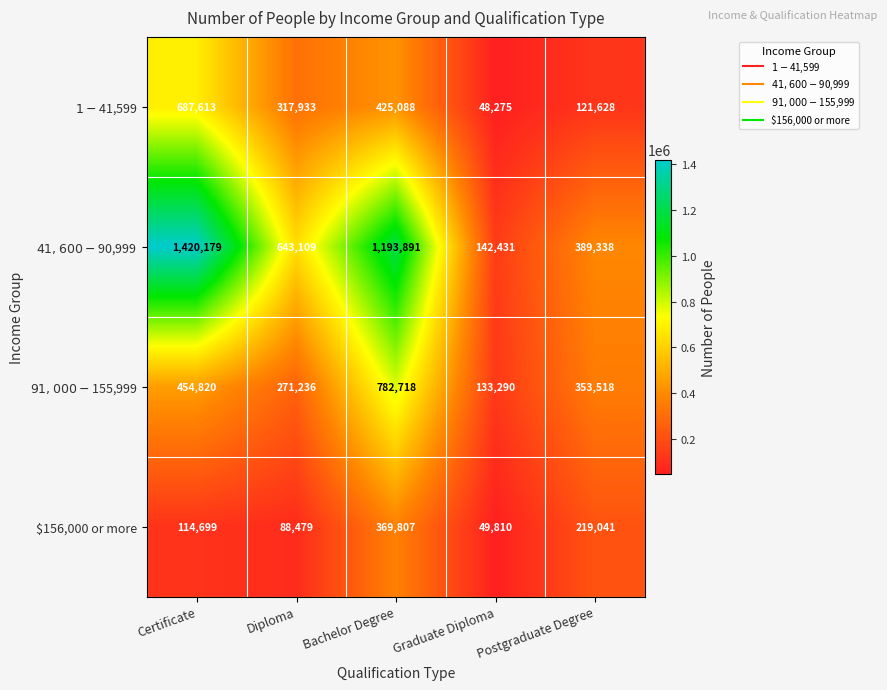

How many data points does each series have?

5